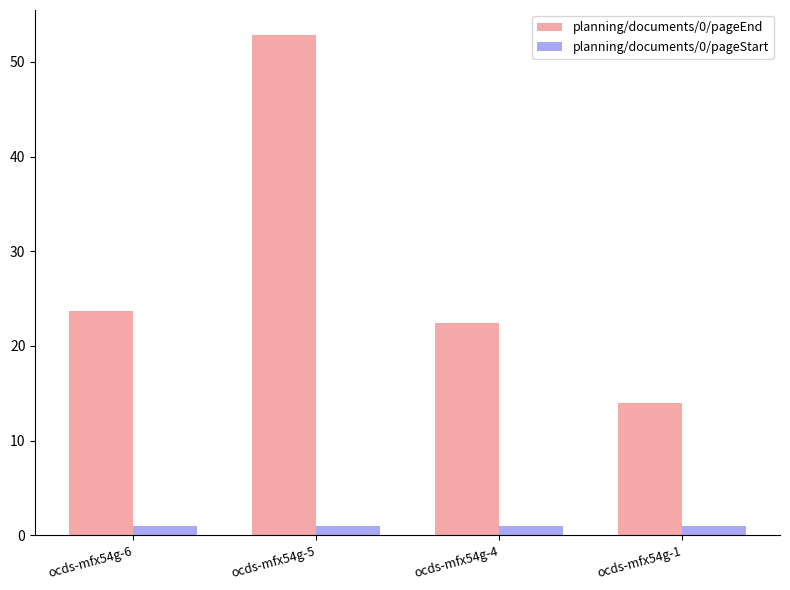

What is the difference between the highest and lowest values at ocds-mfx54g-5?

51.8